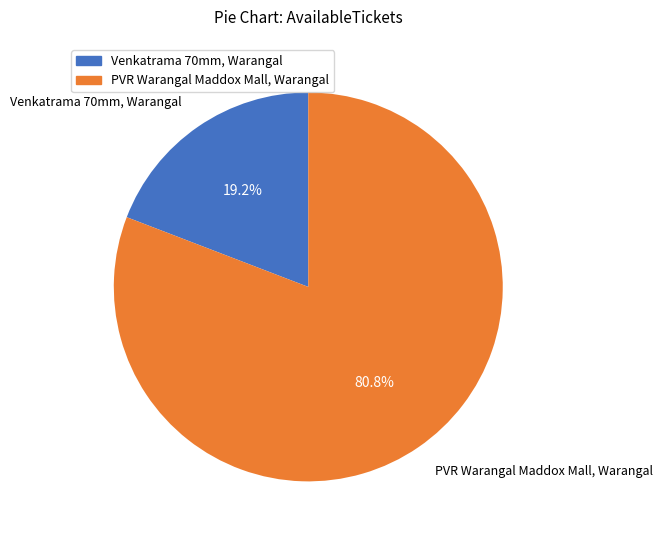

Rank the categories by value from highest to lowest.

PVR Warangal Maddox Mall, Warangal, Venkatrama 70mm, Warangal